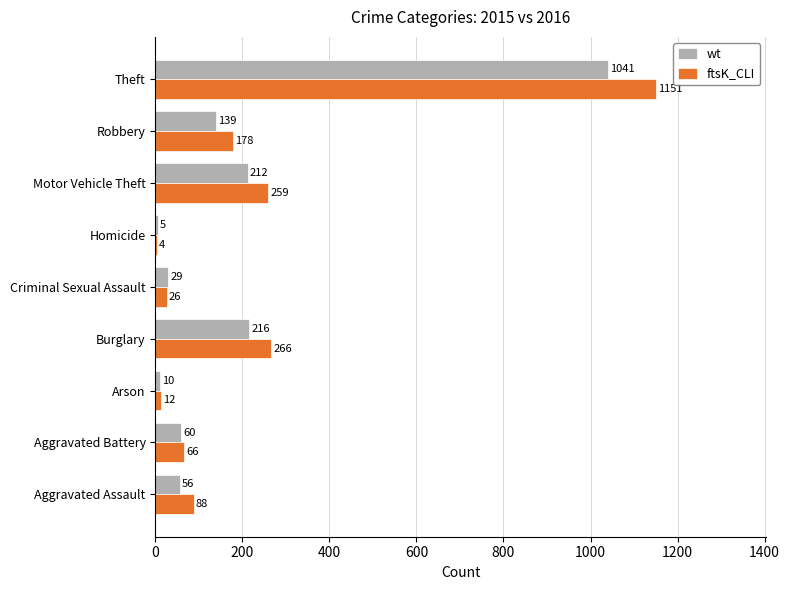

What is the approximate value of ftsK_CLI at Homicide?

4